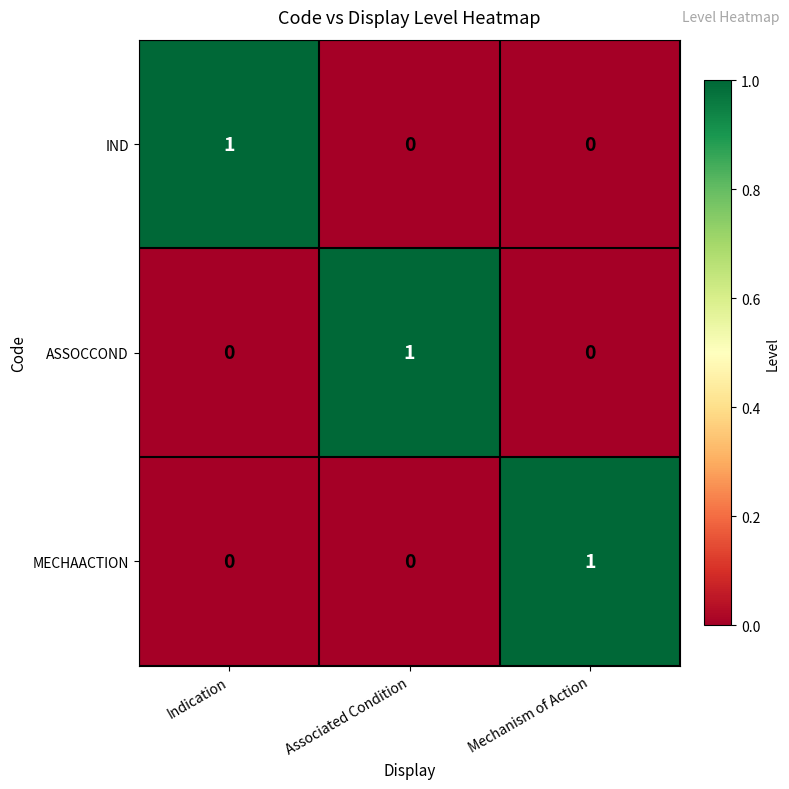

How many IND values are between 0 and 1?

3